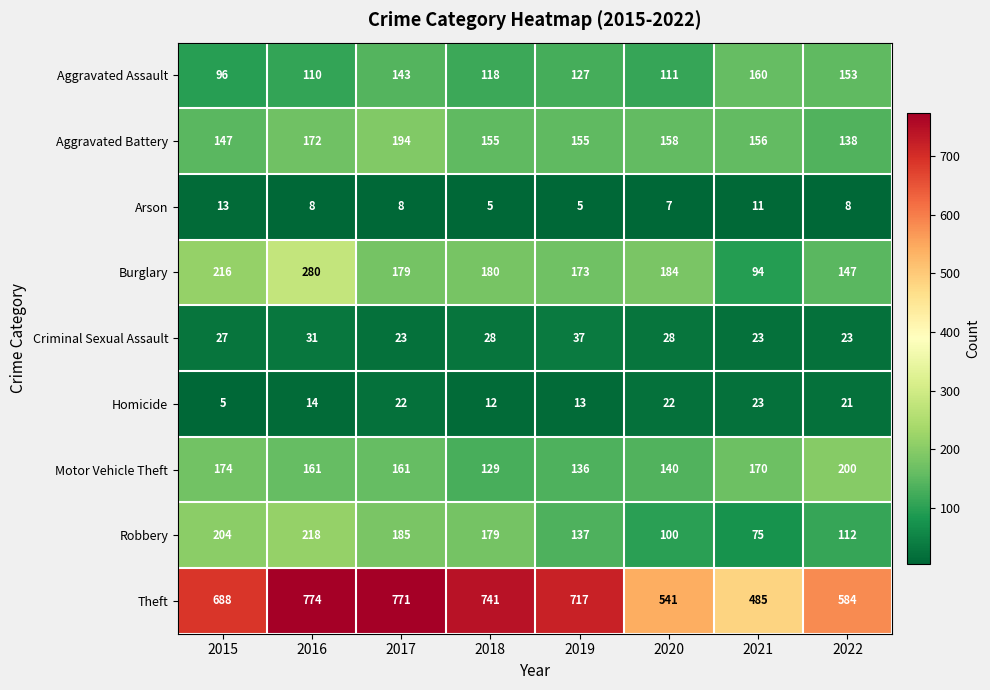

How many distinct data groups are displayed?

9